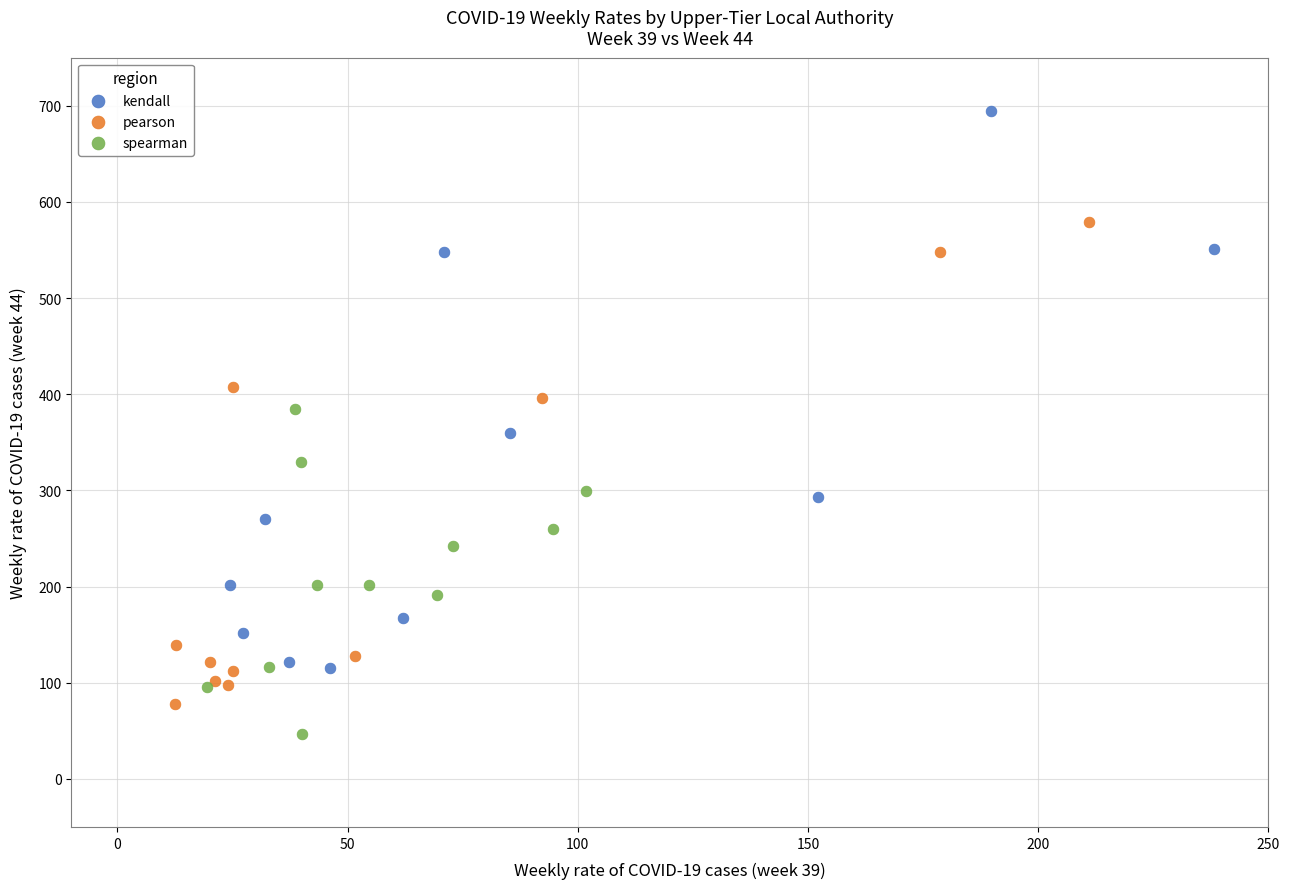

Which series has the widest spread of Y values?

kendall